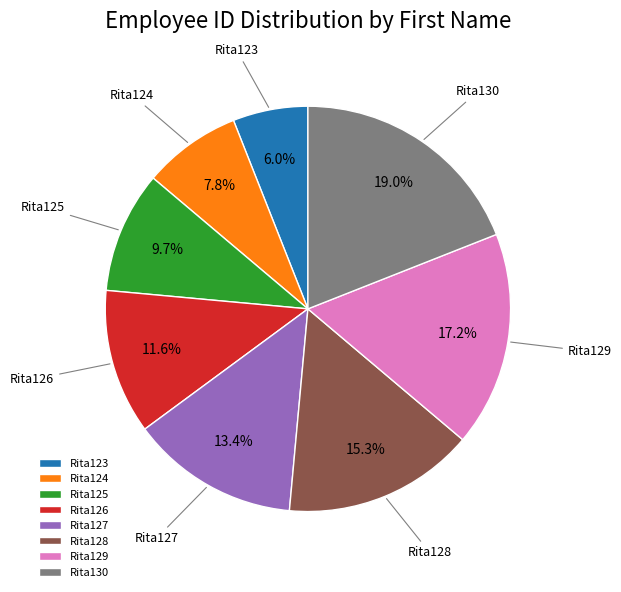

Between Rita126 and Rita124, which is larger?

Rita126